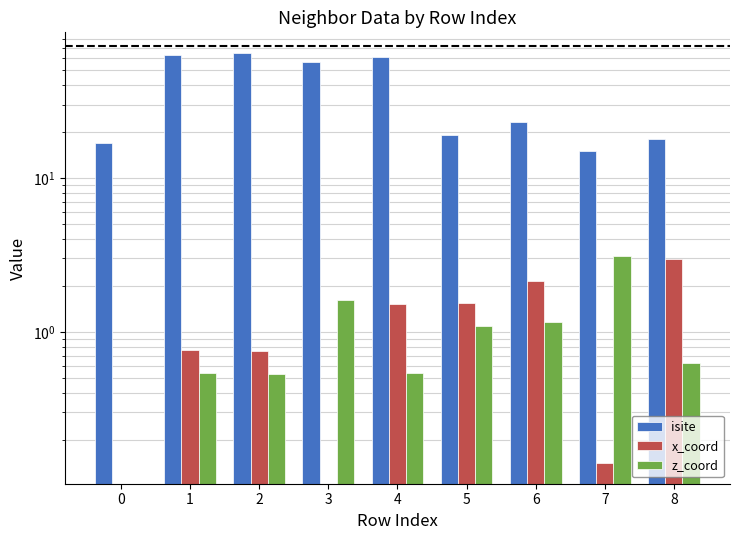

What are all the series names shown in the legend?

isite, x_coord, z_coord